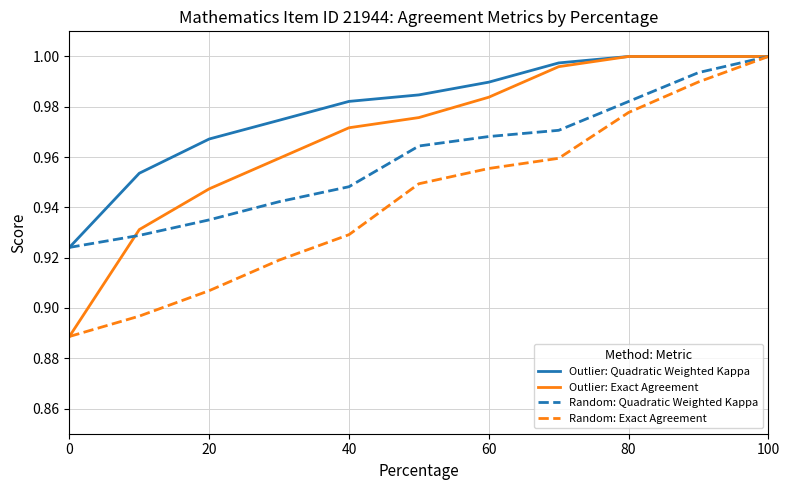

Which series has the largest total across all categories?

Outlier: Quadratic Weighted Kappa